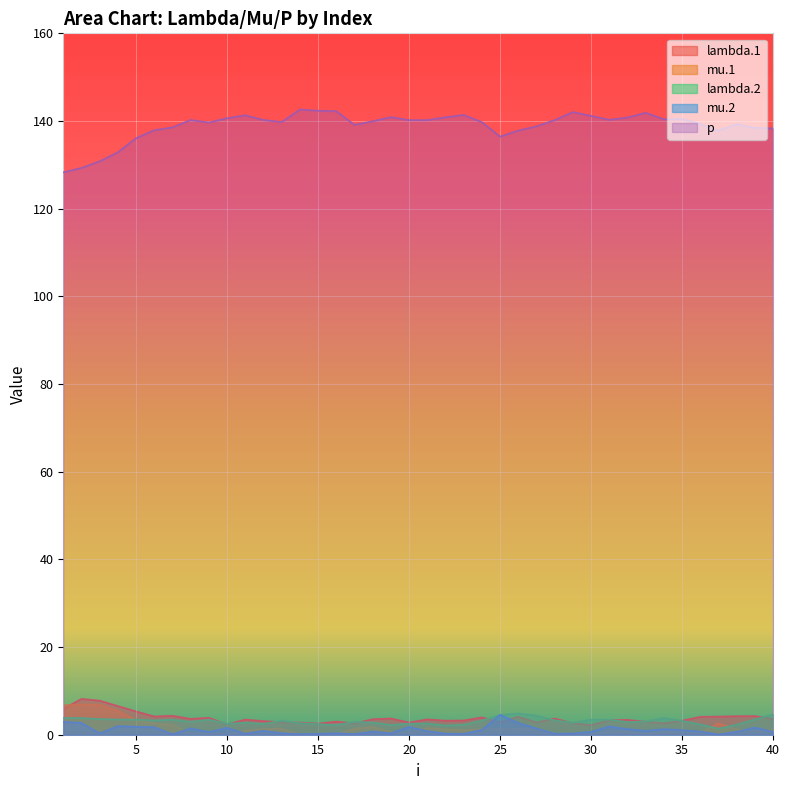

What is the approximate value of lambda.1 at 26?

4.1